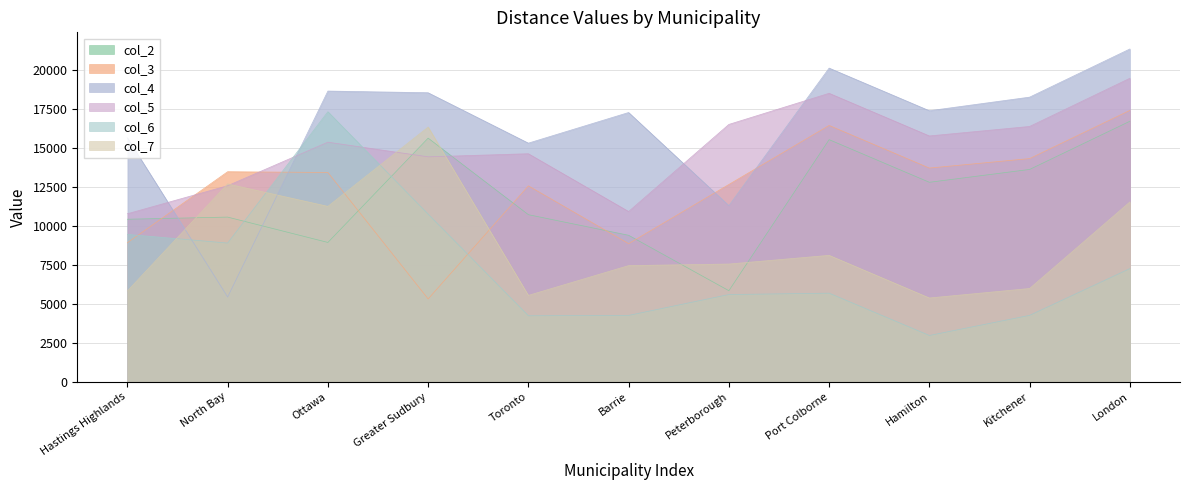

Reading left to right, transcribe all the data shown in this chart.

col_2: 10445	10582	8954	15653	10737	9414	5855	15555	12817	13642	16736
col_3: 8934	13496	13446	5328	12588	8877	12676	16468	13730	14339	17433
col_4: 15673	5451	18675	18567	15332	17298	11318	20150	17412	18284	21377
col_5: 10796	12598	15393	14453	14651	10940	16533	18531	15793	16402	19496
col_6: 9472	8915	17349	10770	4246	4269	5609	5697	2980	4272	7274
col_7: 5839	12713	11271	16361	5554	7467	7568	8126	5388	5997	11553